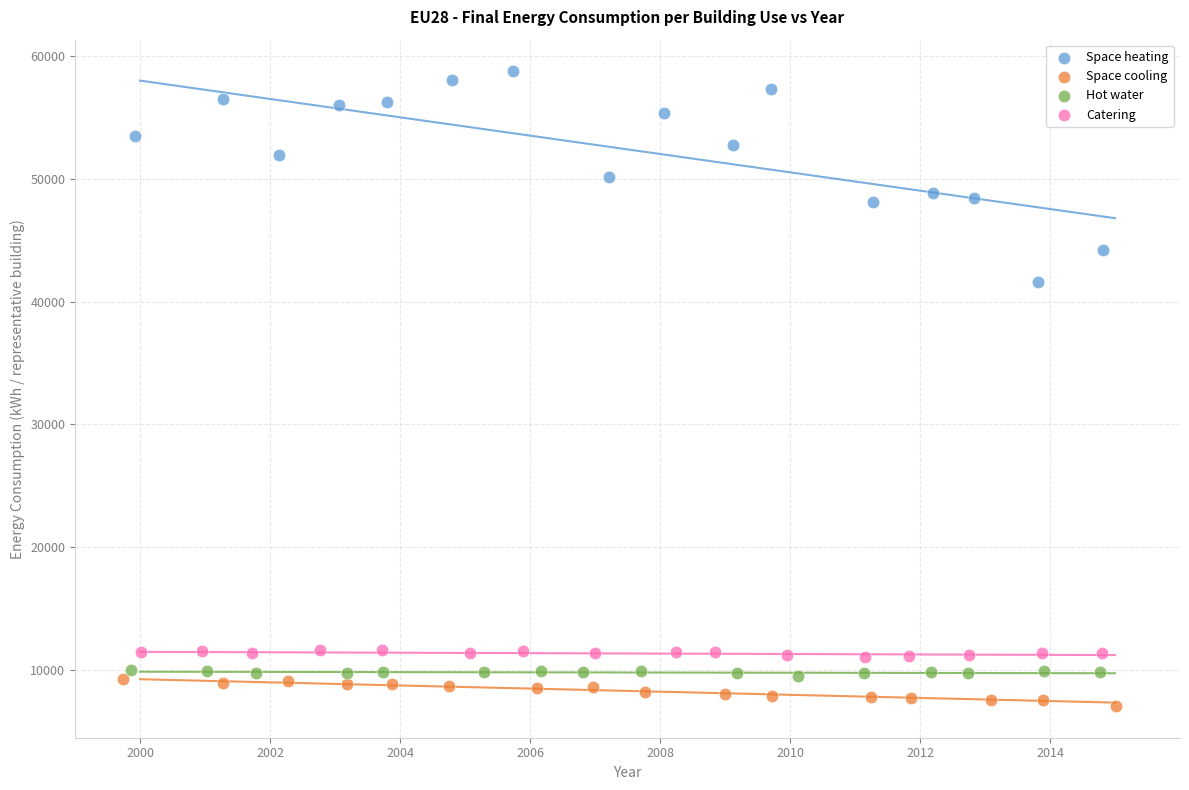

Which series contains the lowest Y value?

Space cooling